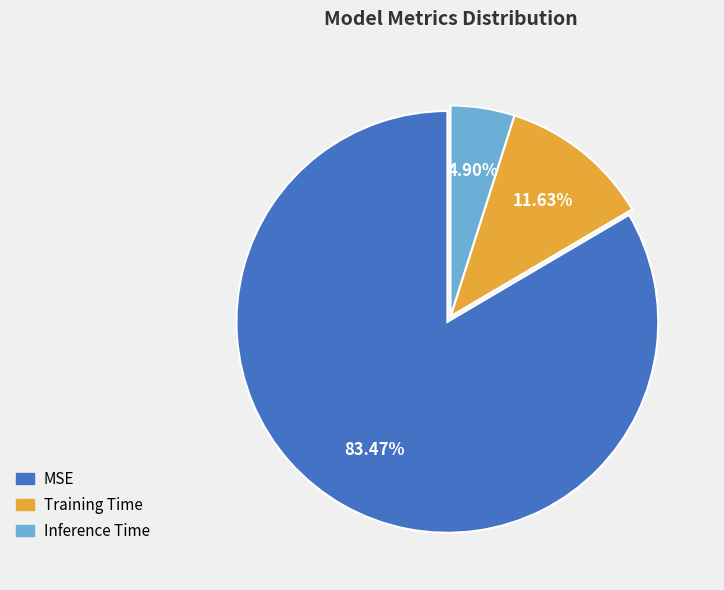

What is the largest slice in the pie chart?

MSE